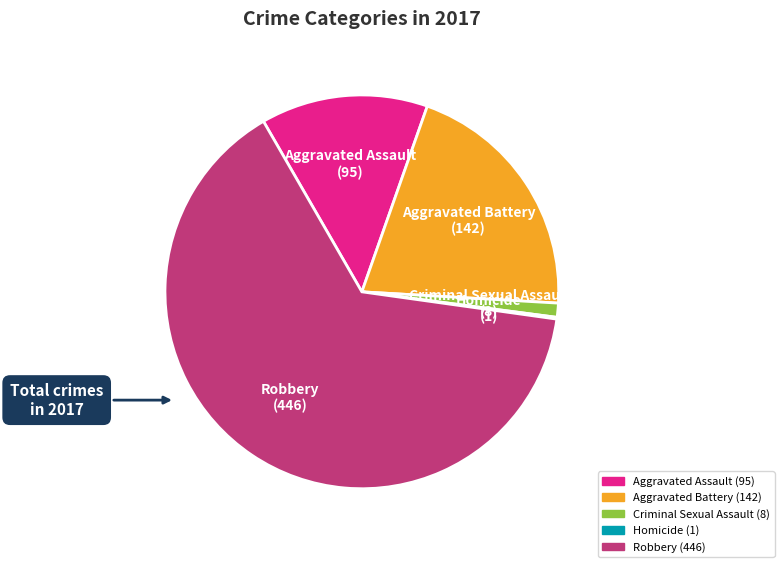

Is the sum of Aggravated Assault and Robbery greater than half?

Yes